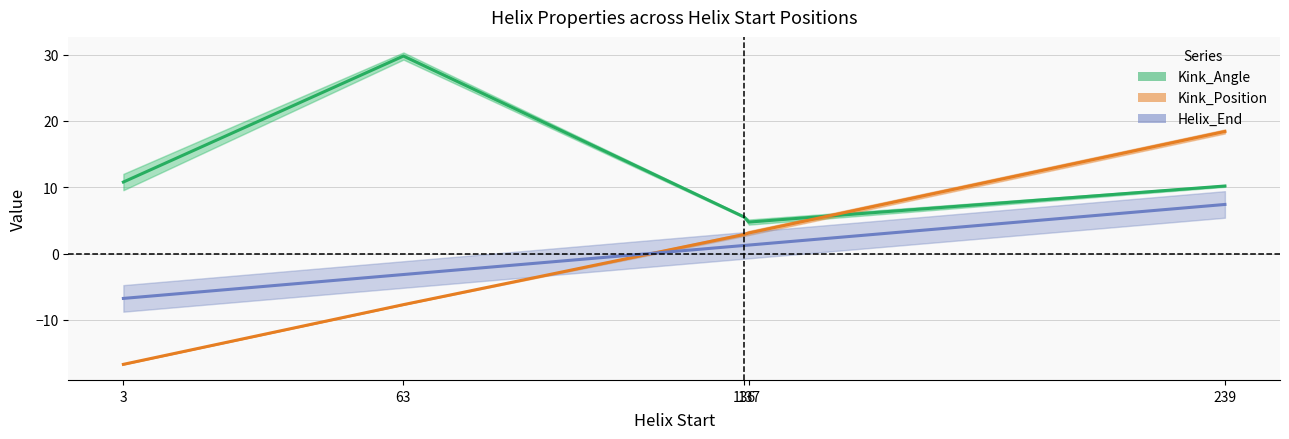

At which label is Kink_Position closest to 0?

136